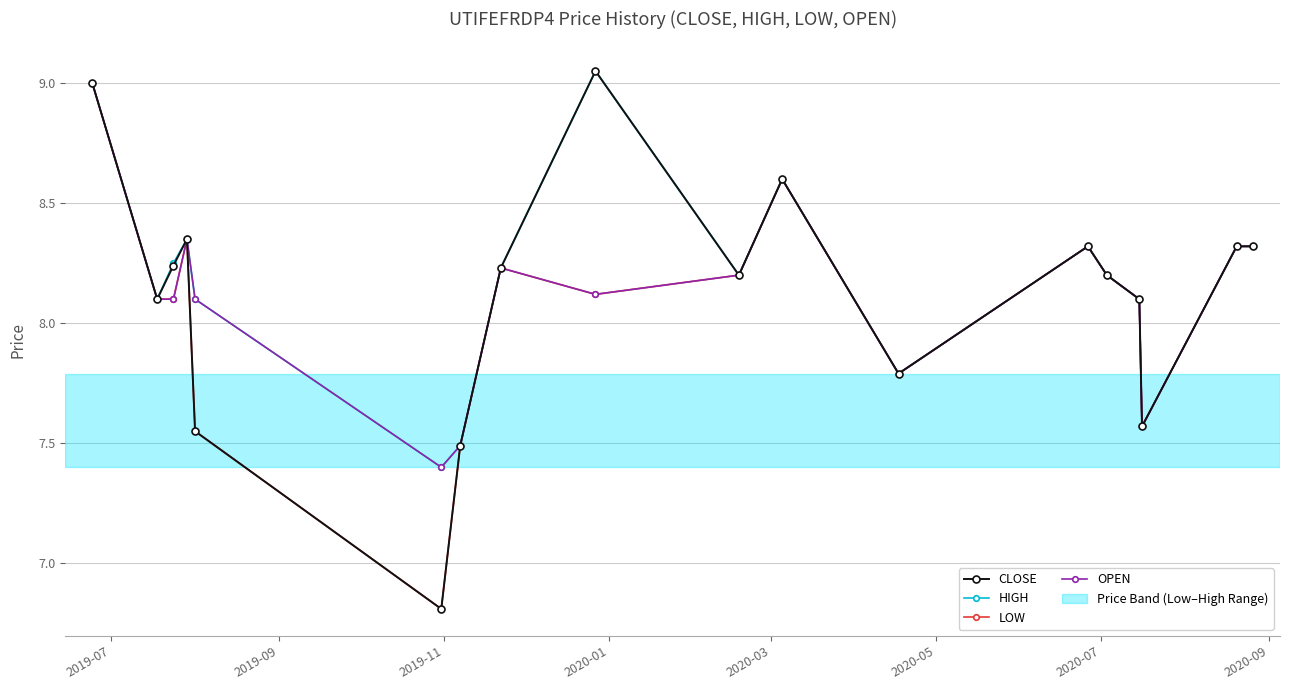

What is the minimum value for OPEN?

7.4